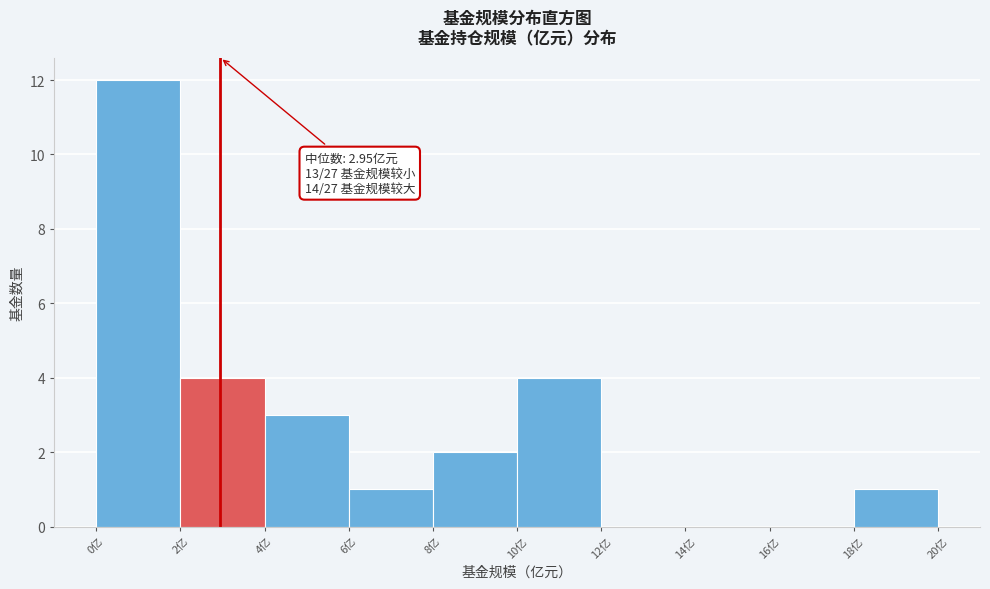

Which range on the x-axis has the tallest bar?

0 to 2